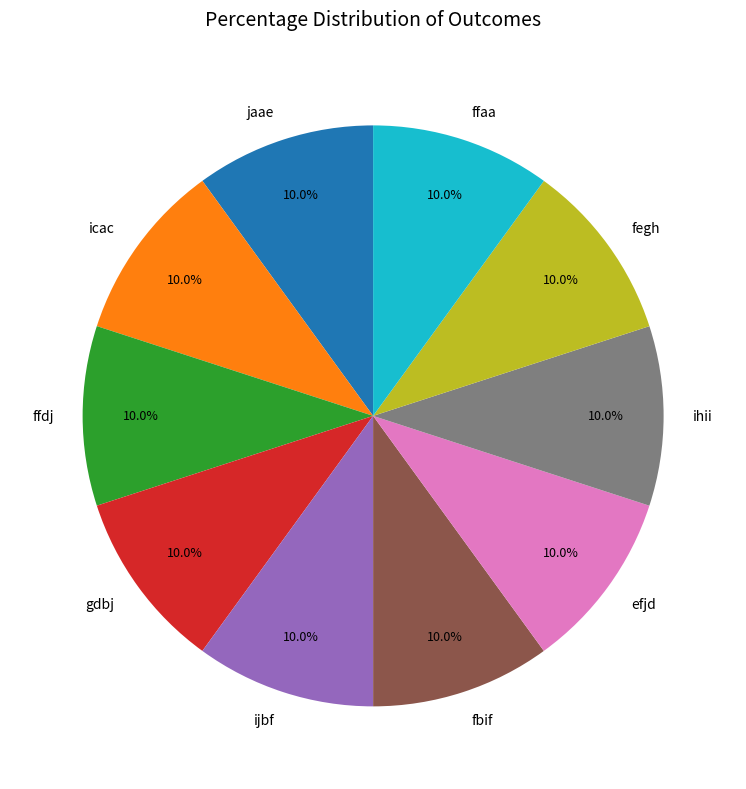

True or false: fbif accounts for 1% of the total.

False